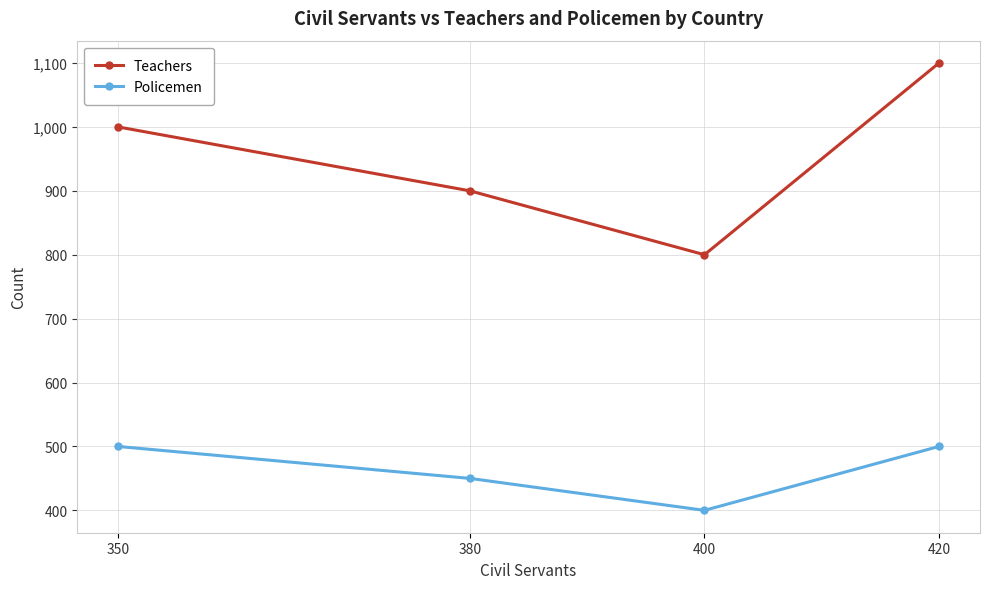

Reading right to left, list all the values displayed in this chart.

Teachers: 1100	800	900	1000
Policemen: 500	400	450	500